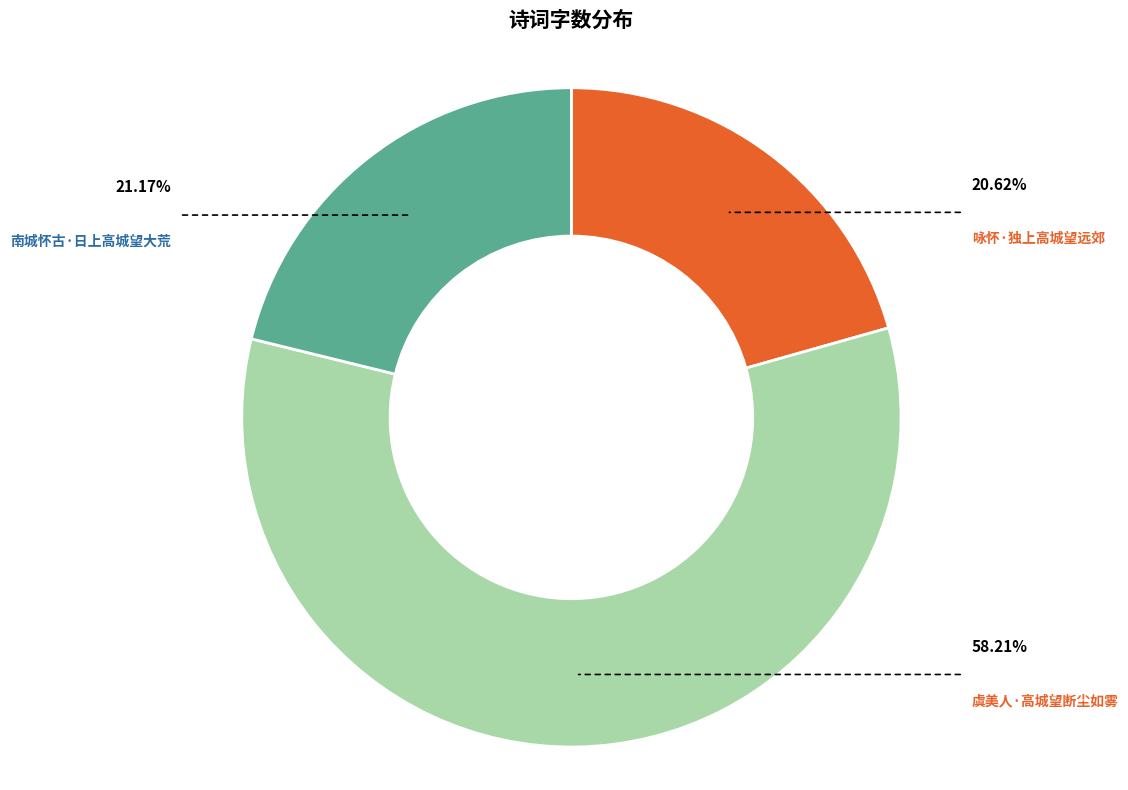

Do 虞美人·高城望断尘如雾 and 南城怀古·日上高城望大荒 together represent more than half of the pie?

Yes